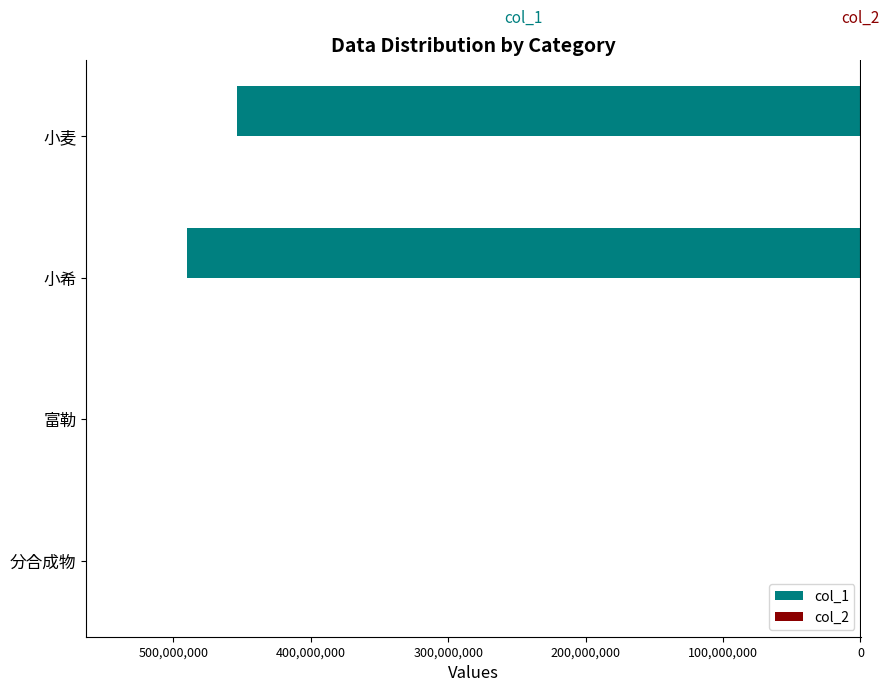

Reading left to right, extract all data points from this chart.

col_1: -3740	-2497	-489999999	-453996998
col_2: 462858	504384	10	14